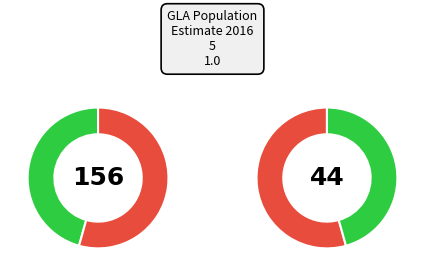

Does any single category account for the majority?

Yes